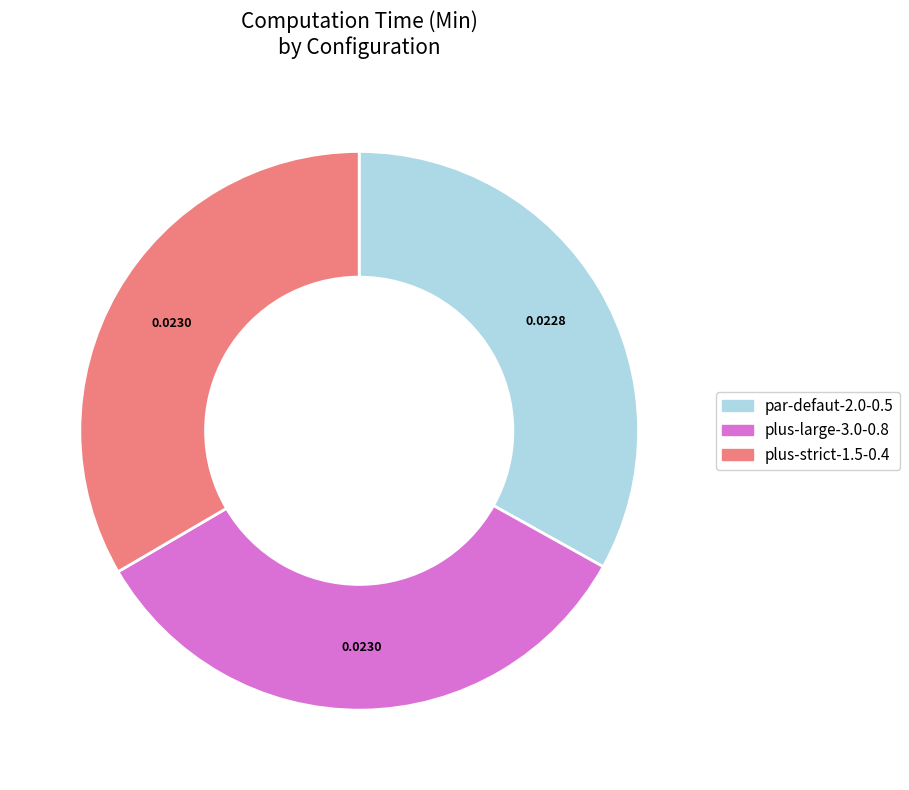

Does plus-large-3.0-0.8 represent more than half of the total?

No